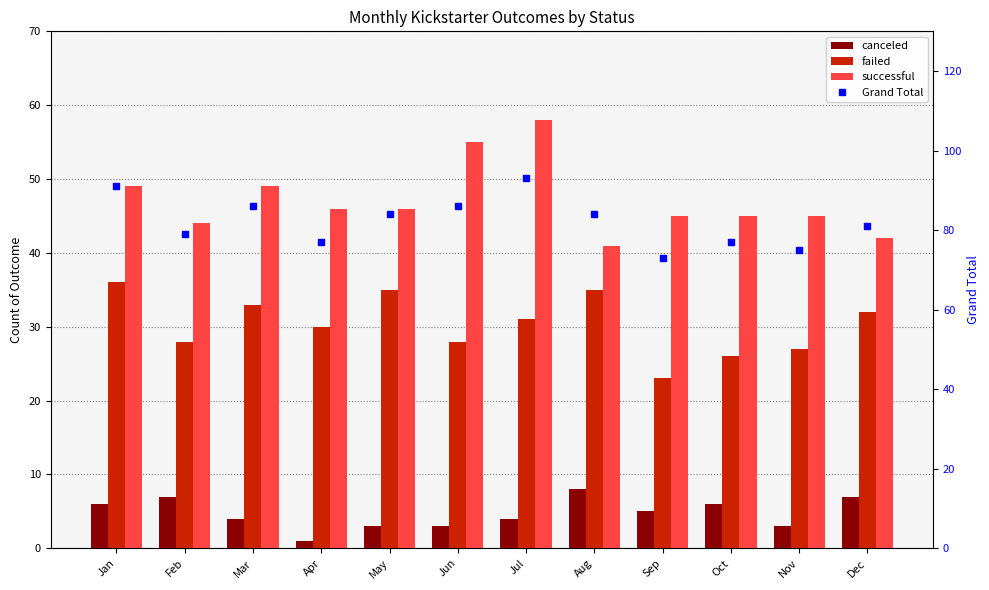

What is the value of the failed bar at the 3rd from the left?

33